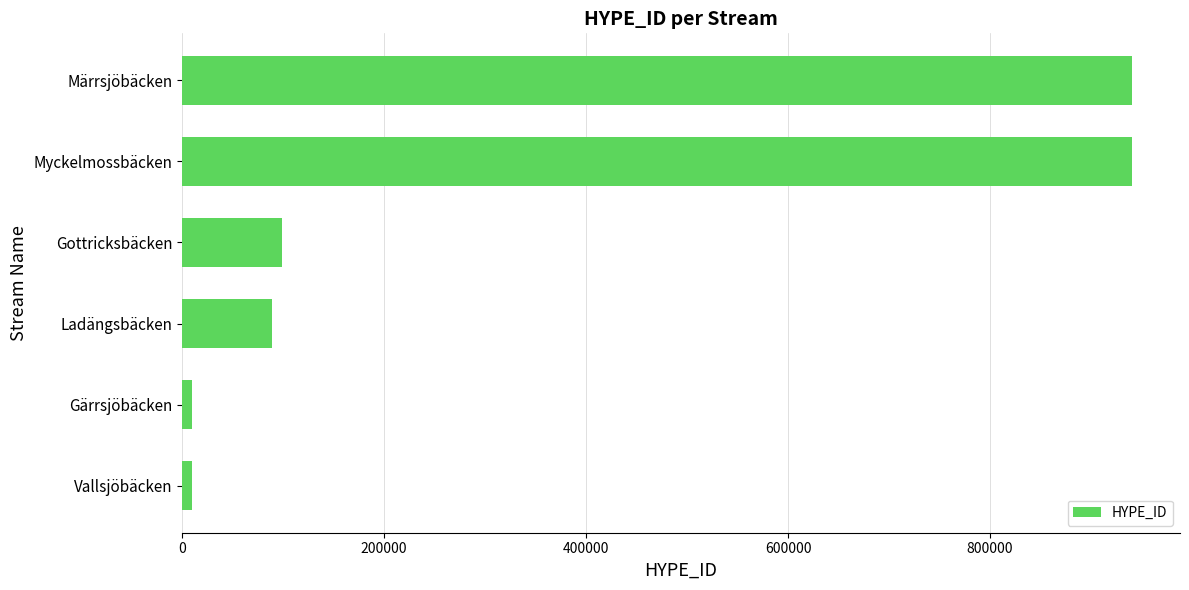

What is the difference between the second highest and second lowest values?

931601